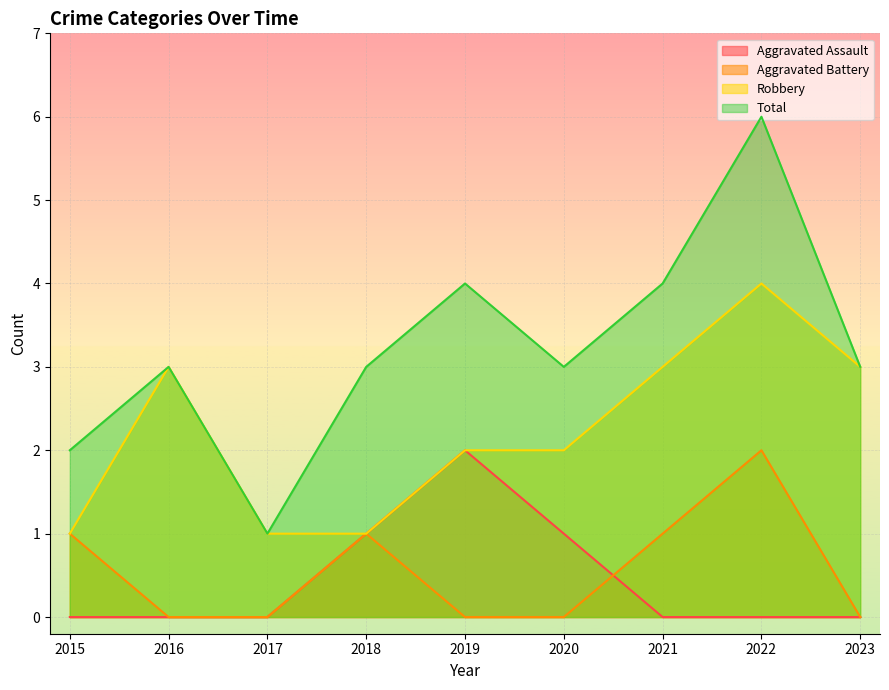

At 2016, list the series in order from smallest to largest.

Aggravated Assault, Aggravated Battery, Robbery, Total